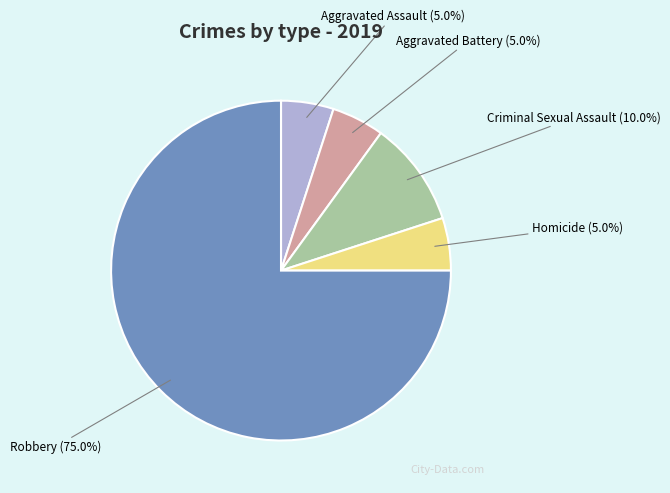

To the nearest percent, what portion does Homicide represent?

5%